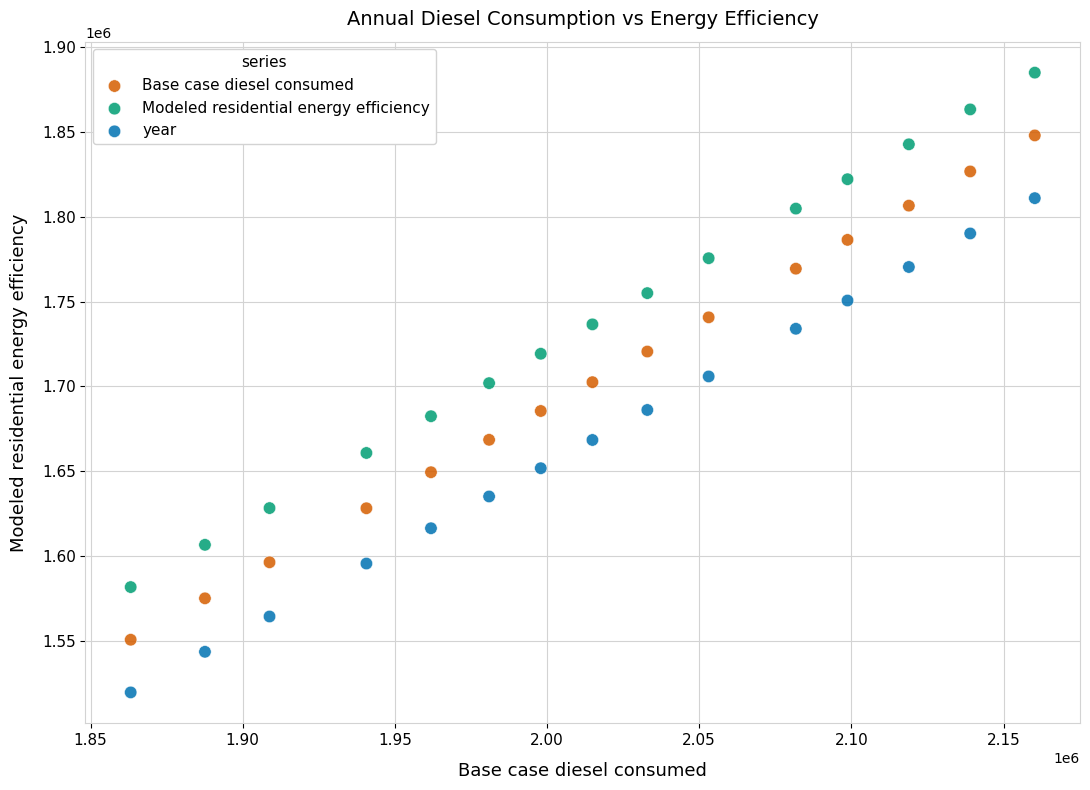

Which series contains the highest Y value?

Modeled residential energy efficiency